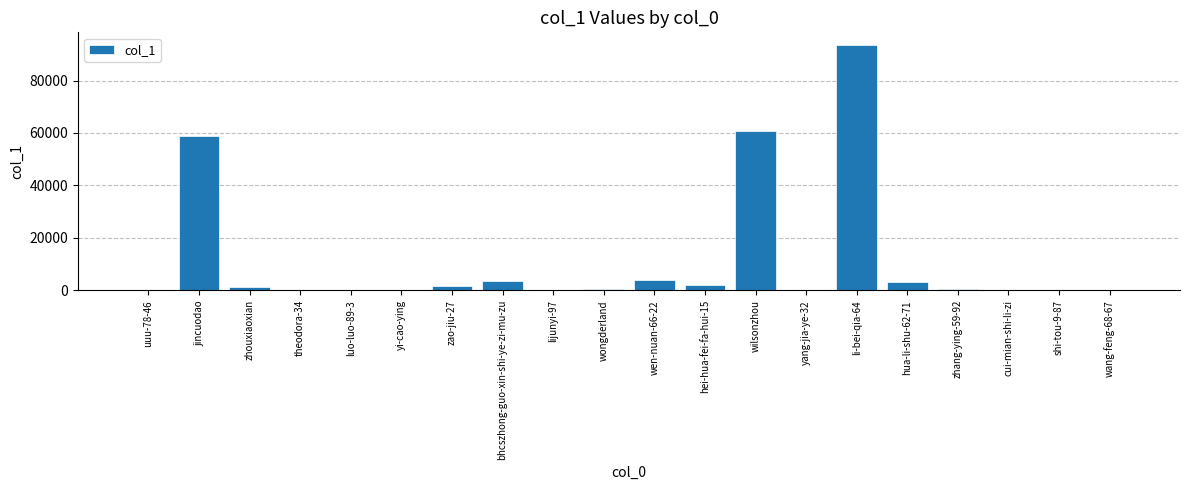

What is the ratio of the value at wilsonzhou to the value at hua-li-shu-62-71?

18.9